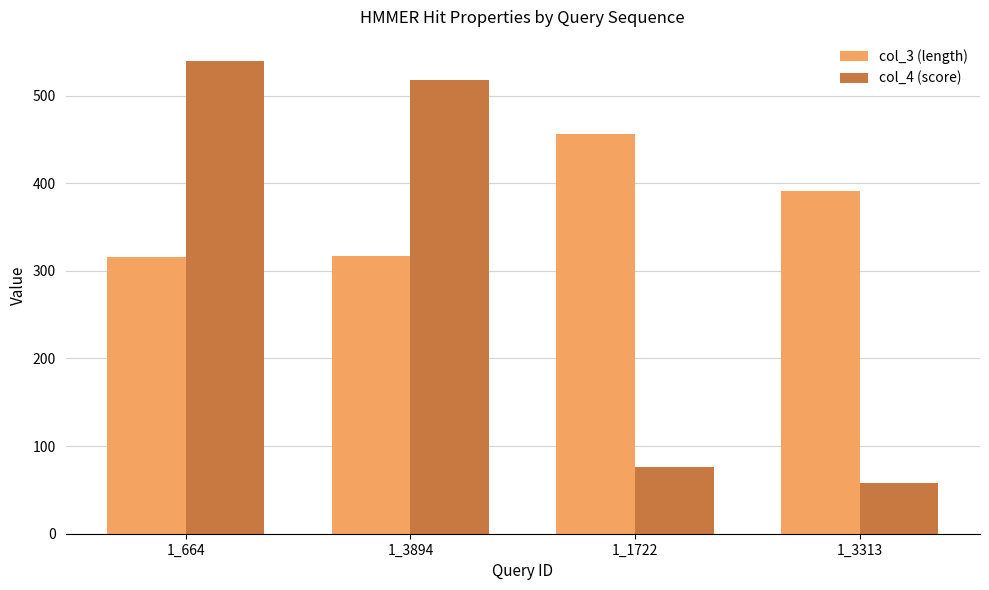

Which series has the largest total across all categories?

col_3 (length)